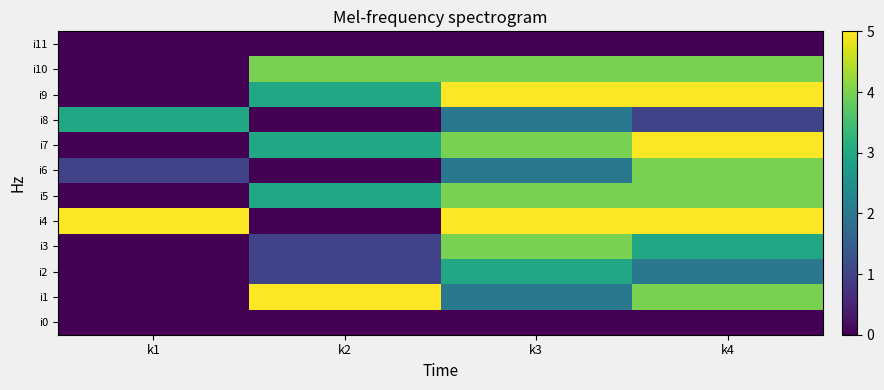

Reading left to right, extract all data points from this chart.

i0: k1=0	k2=0	k3=0	k4=0
i1: k1=0	k2=5	k3=2	k4=4
i2: k1=0	k2=1	k3=3	k4=2
i3: k1=0	k2=1	k3=4	k4=3
i4: k1=5	k2=0	k3=5	k4=5
i5: k1=0	k2=3	k3=4	k4=4
i6: k1=1	k2=0	k3=2	k4=4
i7: k1=0	k2=3	k3=4	k4=5
i8: k1=3	k2=0	k3=2	k4=1
i9: k1=0	k2=3	k3=5	k4=5
i10: k1=0	k2=4	k3=4	k4=4
i11: k1=0	k2=0	k3=0	k4=0